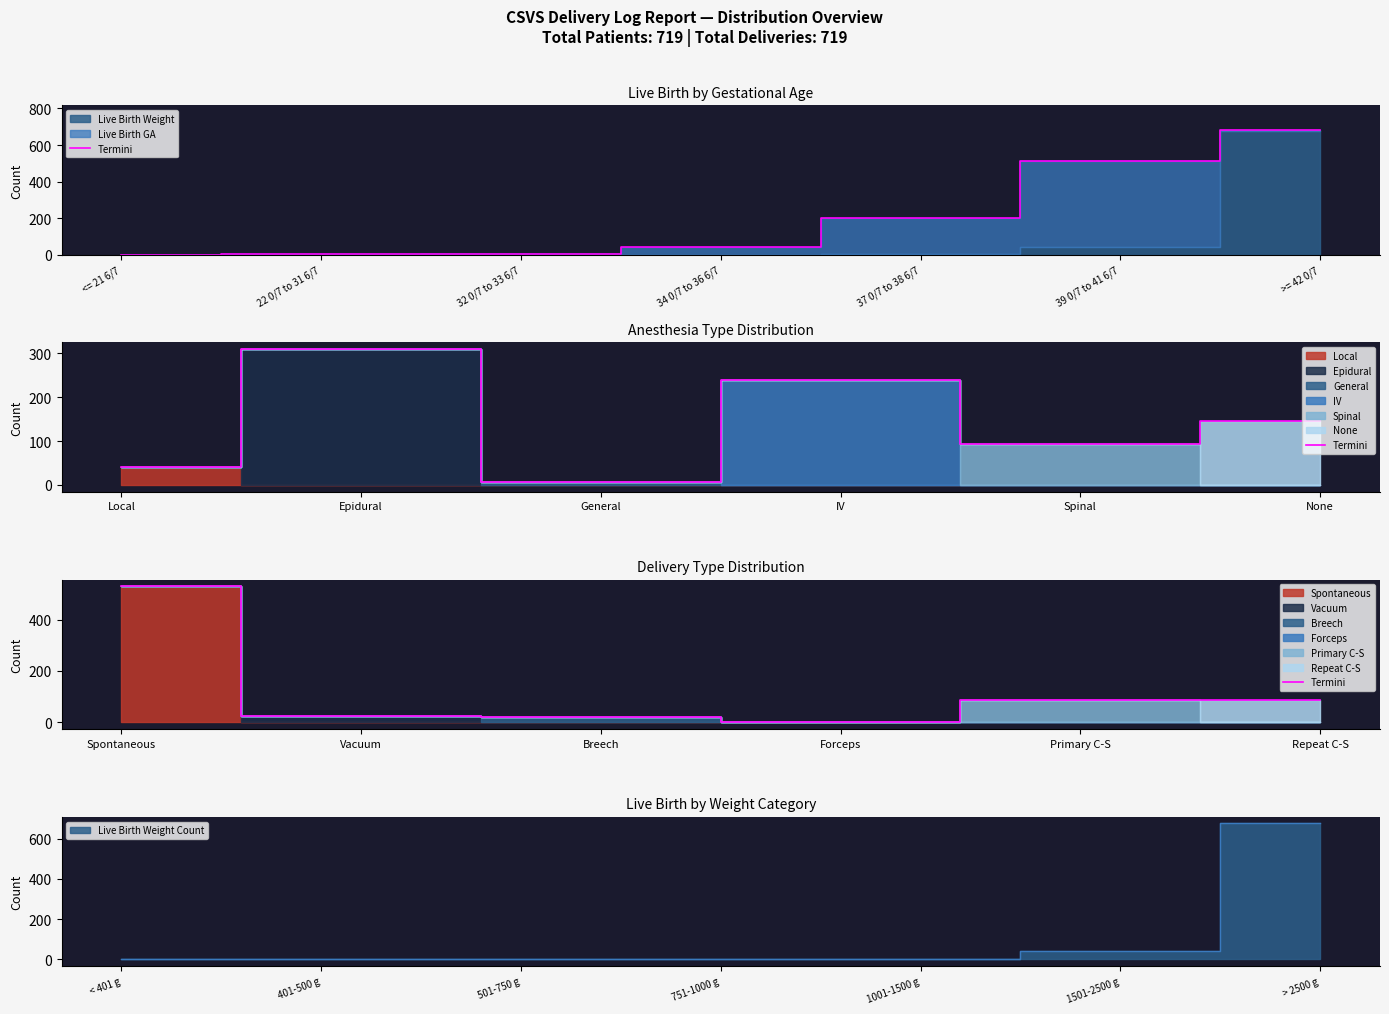

What is the label of the 3rd point from the left?

Breech